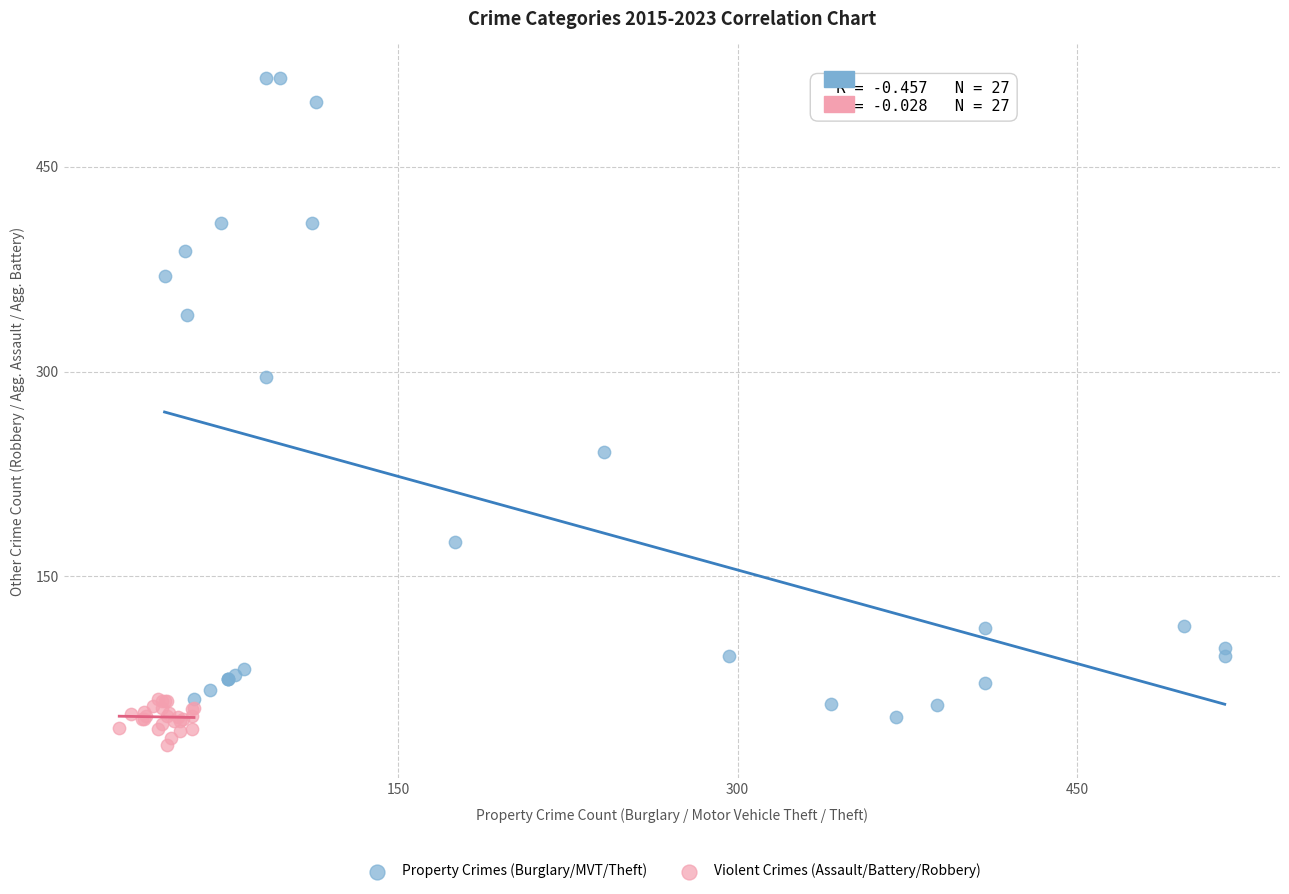

Which series reaches the maximum Y coordinate?

Property Crimes (Burglary/MVT/Theft)